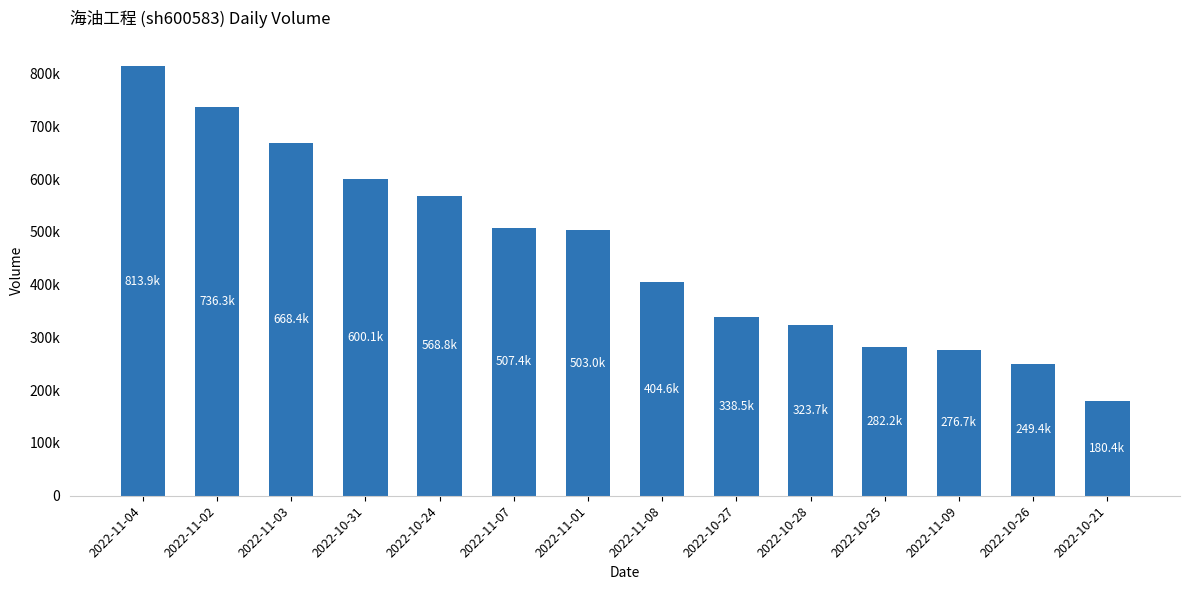

Reading left to right, what are all the values shown in this chart?

2022-11-04=813863	2022-11-02=736324	2022-11-03=668411	2022-10-31=600070	2022-10-24=568841	2022-11-07=507410	2022-11-01=502994	2022-11-08=404615	2022-10-27=338487	2022-10-28=323734	2022-10-25=282225	2022-11-09=276674	2022-10-26=249375	2022-10-21=180388